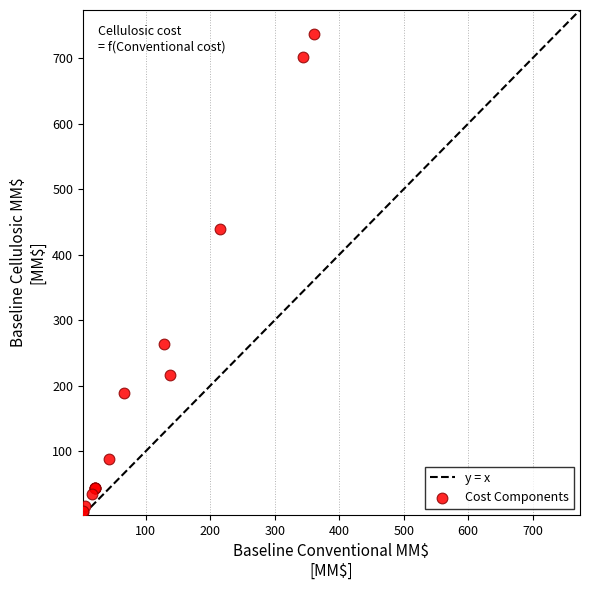

What Y value in the scatter plot is closest to 372?

438.5